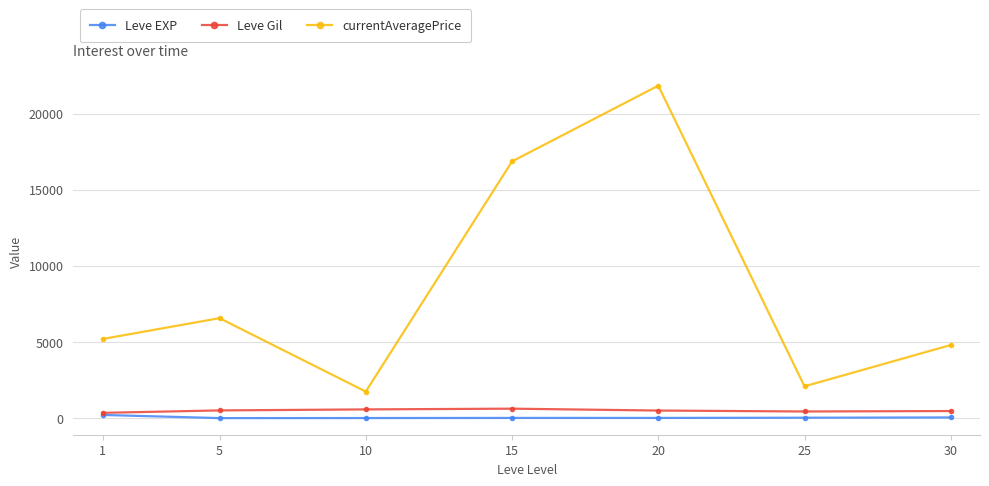

What is the maximum value shown in the chart?

21841.0